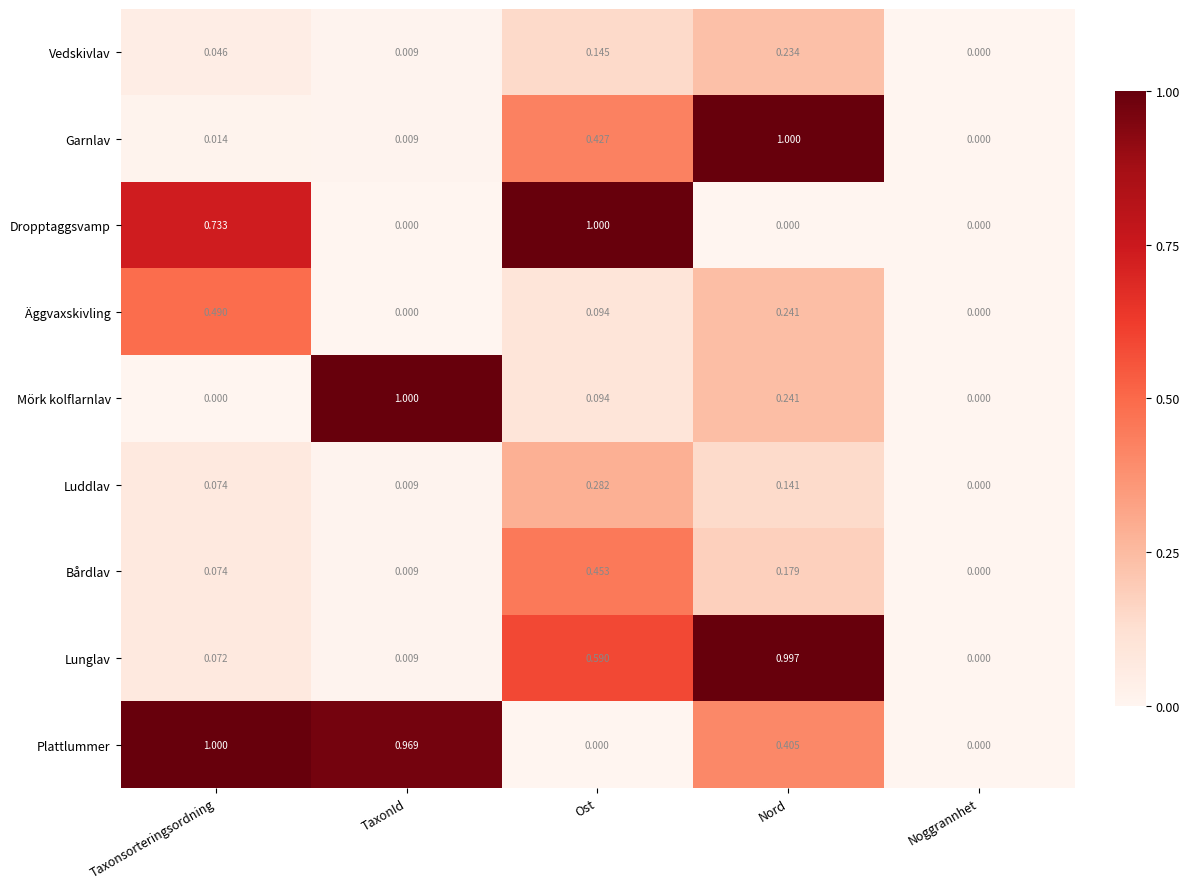

Which series changed the most between Taxonsorteringsordning and Noggrannhet?

Plattlummer